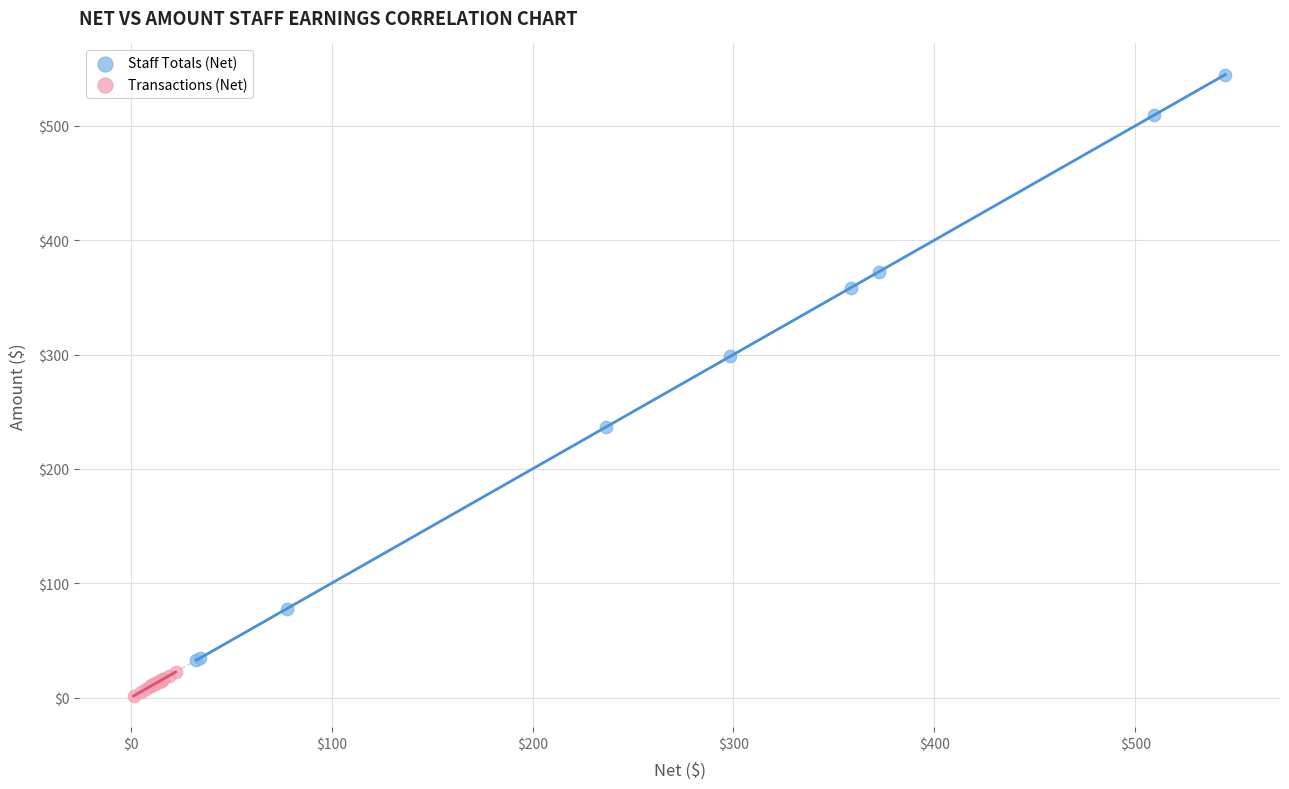

Which series contains the highest Y value?

Staff Totals (Net)